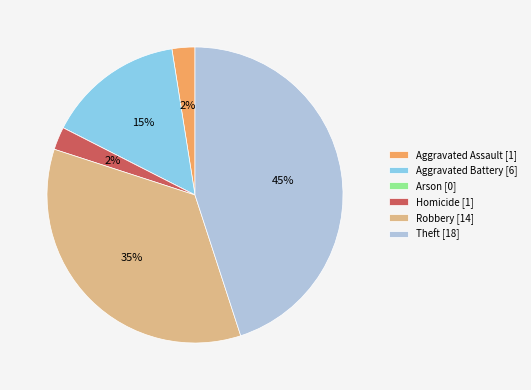

Is there any slice that represents more than half of the pie?

No